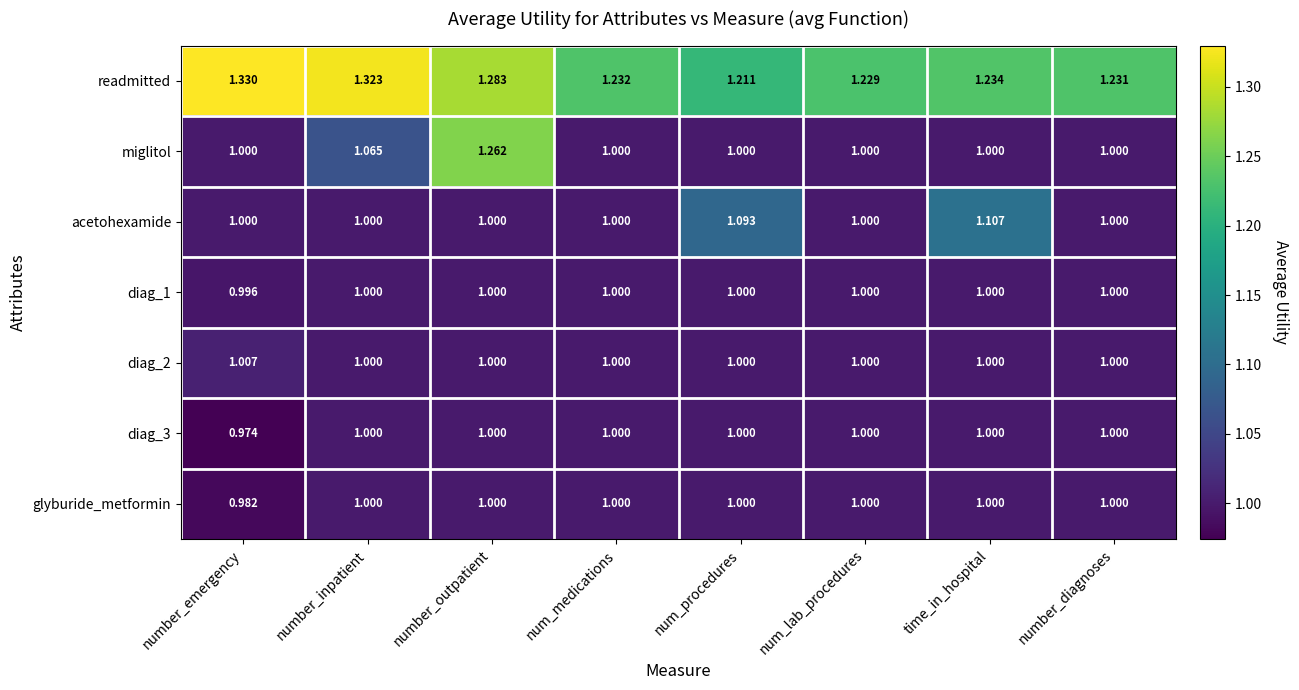

At which label does glyburide_metformin reach its minimum?

number_emergency